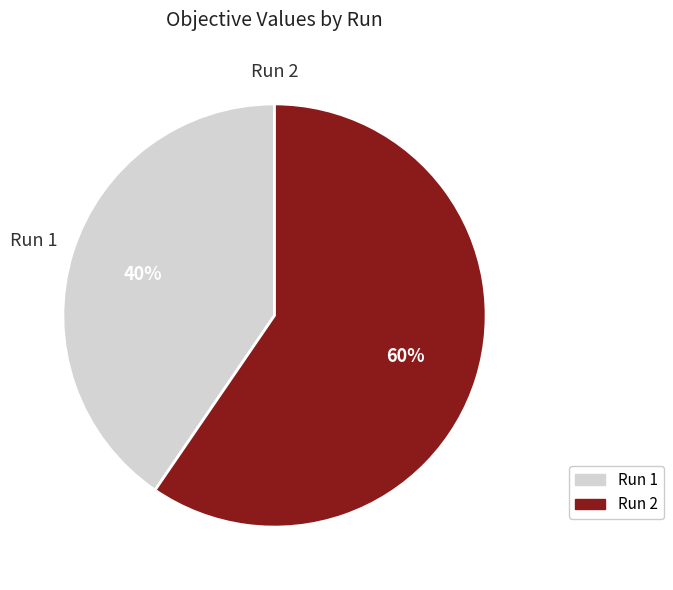

Rank the categories by value from lowest to highest.

Run 1, Run 2